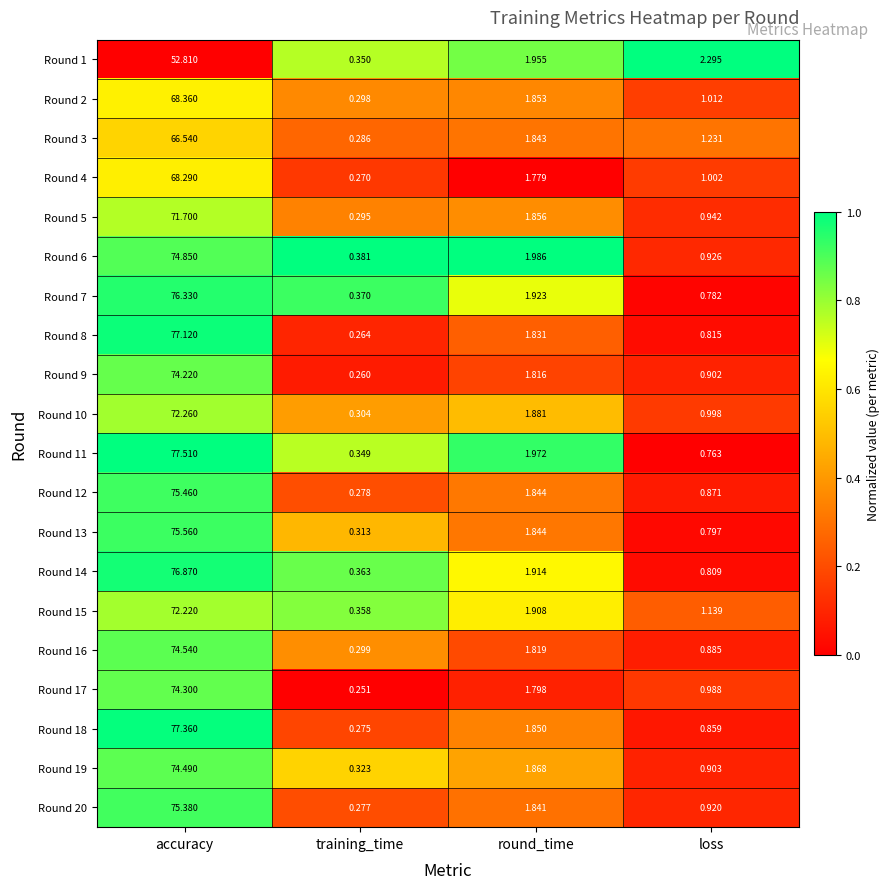

How many series are shown in this chart?

20